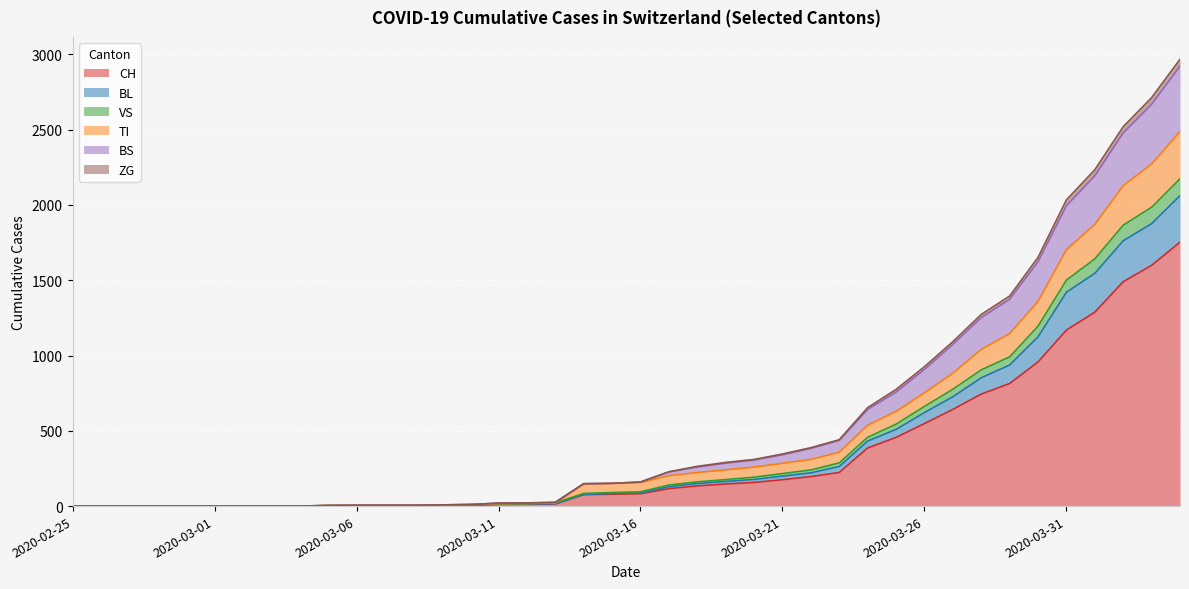

How many values in the VS series exceed 160?

19